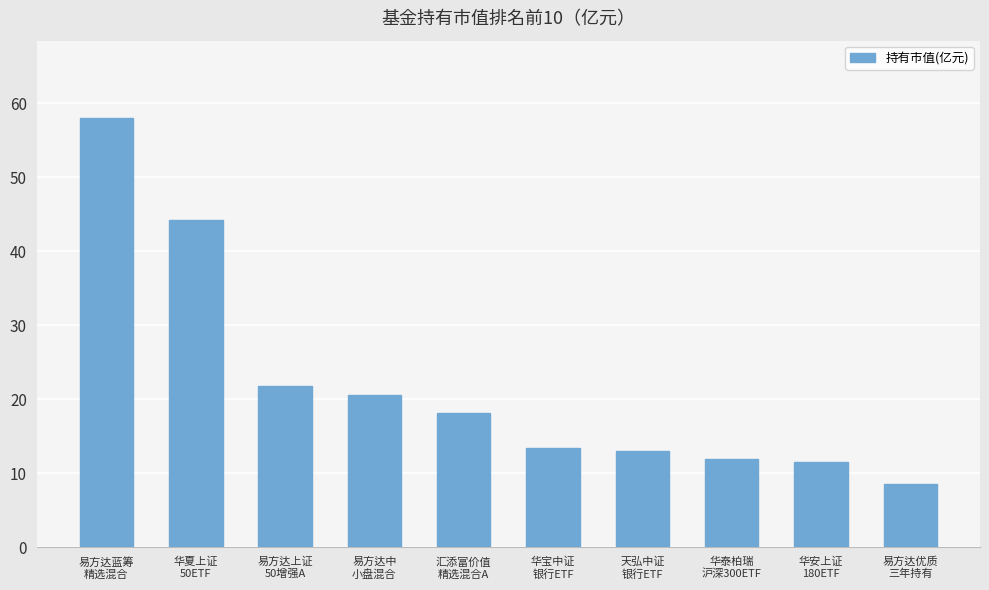

Is it true that the value at 华宝中证
银行ETF is 5.2?

False